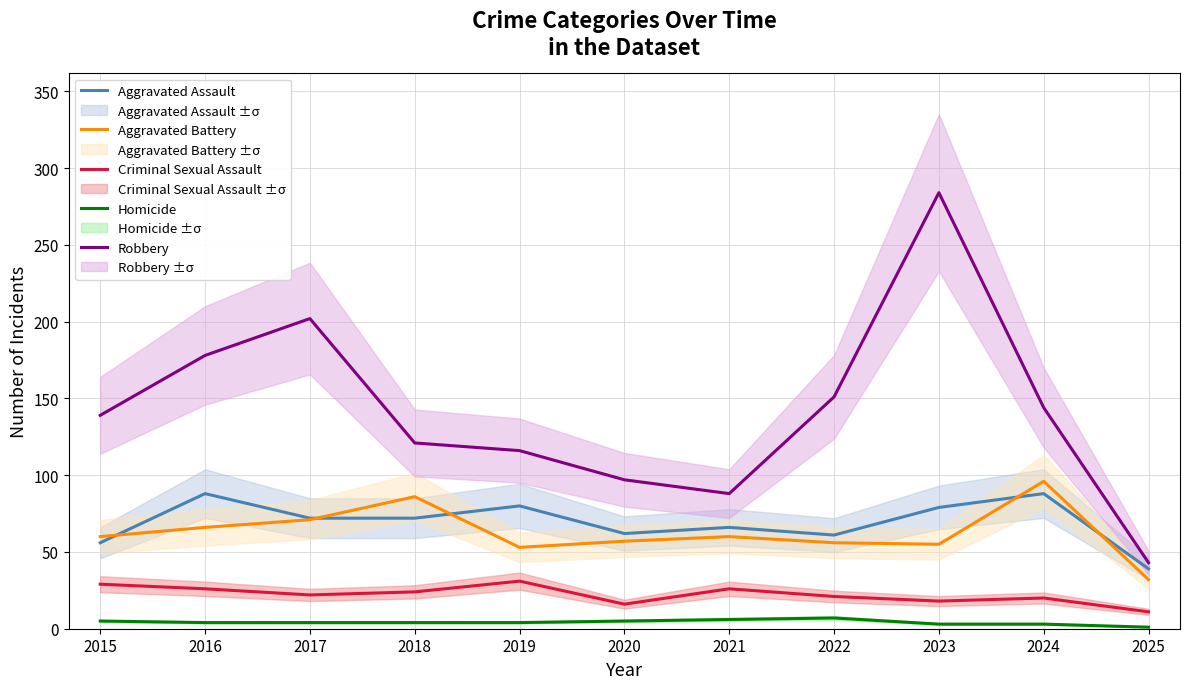

True or false: Criminal Sexual Assault and Aggravated Battery cross at least once.

False